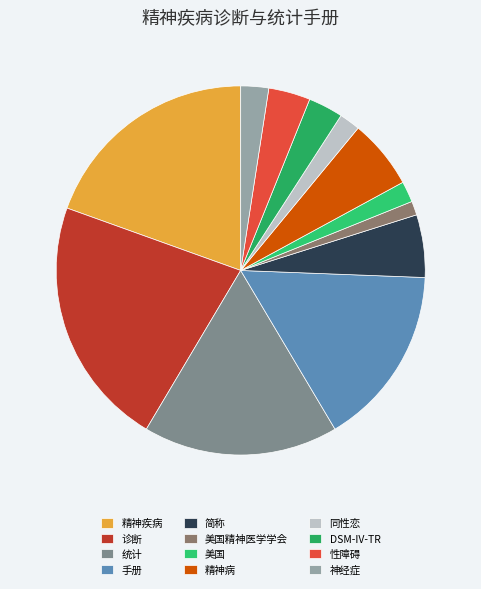

Which has a higher value, 性障碍 or 神经症?

性障碍